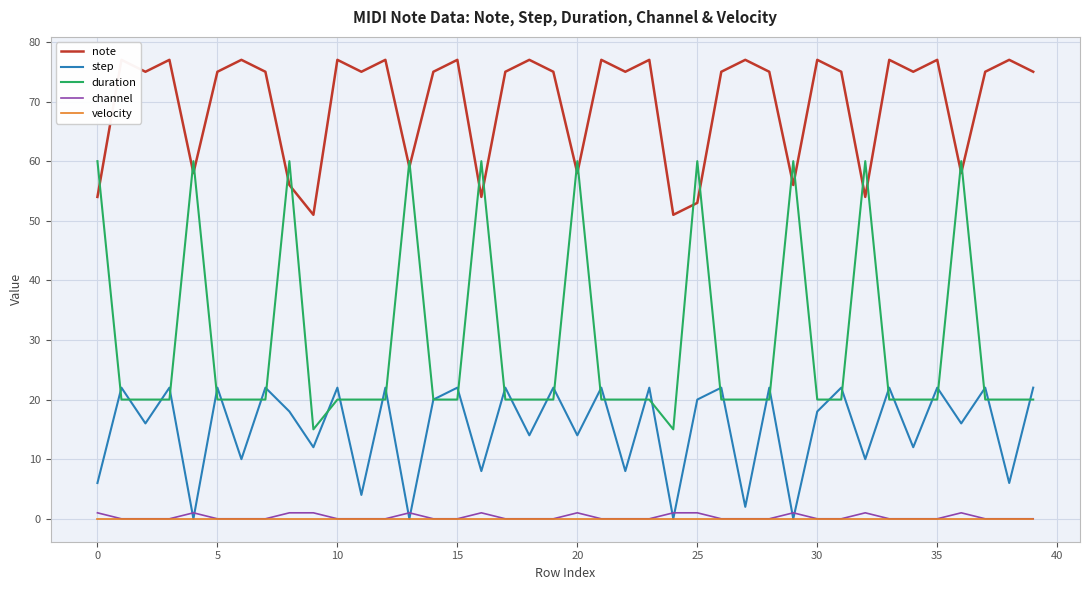

True or false: duration and step intersect in this chart.

True